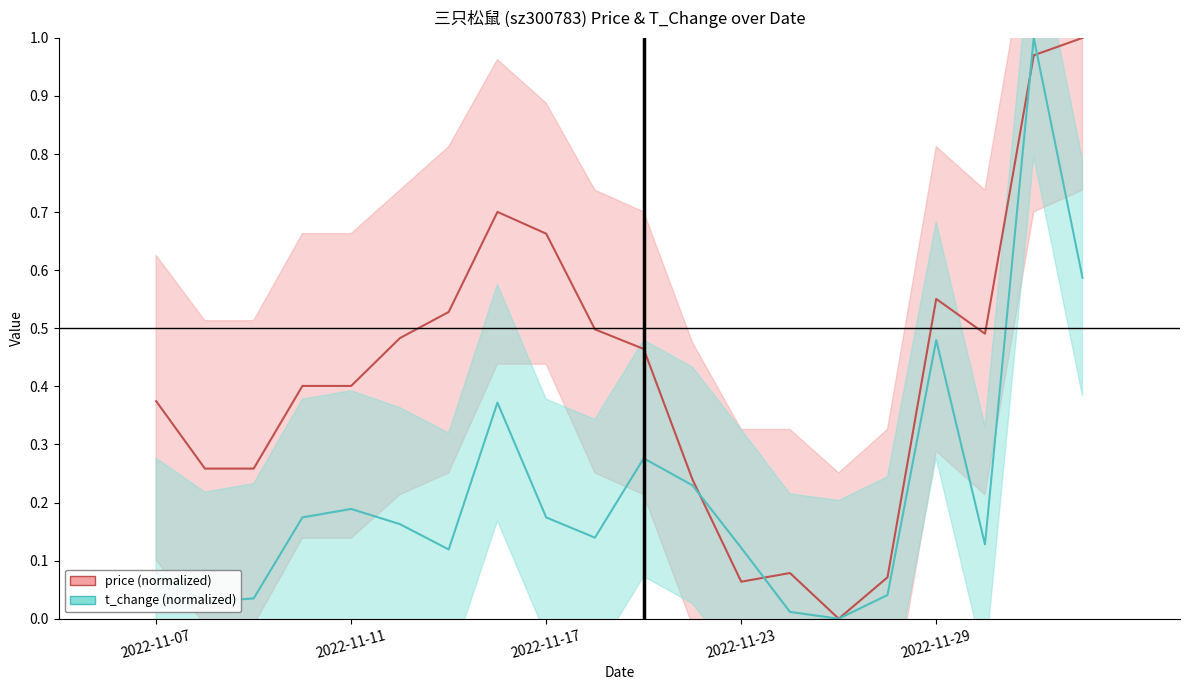

Rank the series by their average value, from highest to lowest.

price (normalized), t_change (normalized)